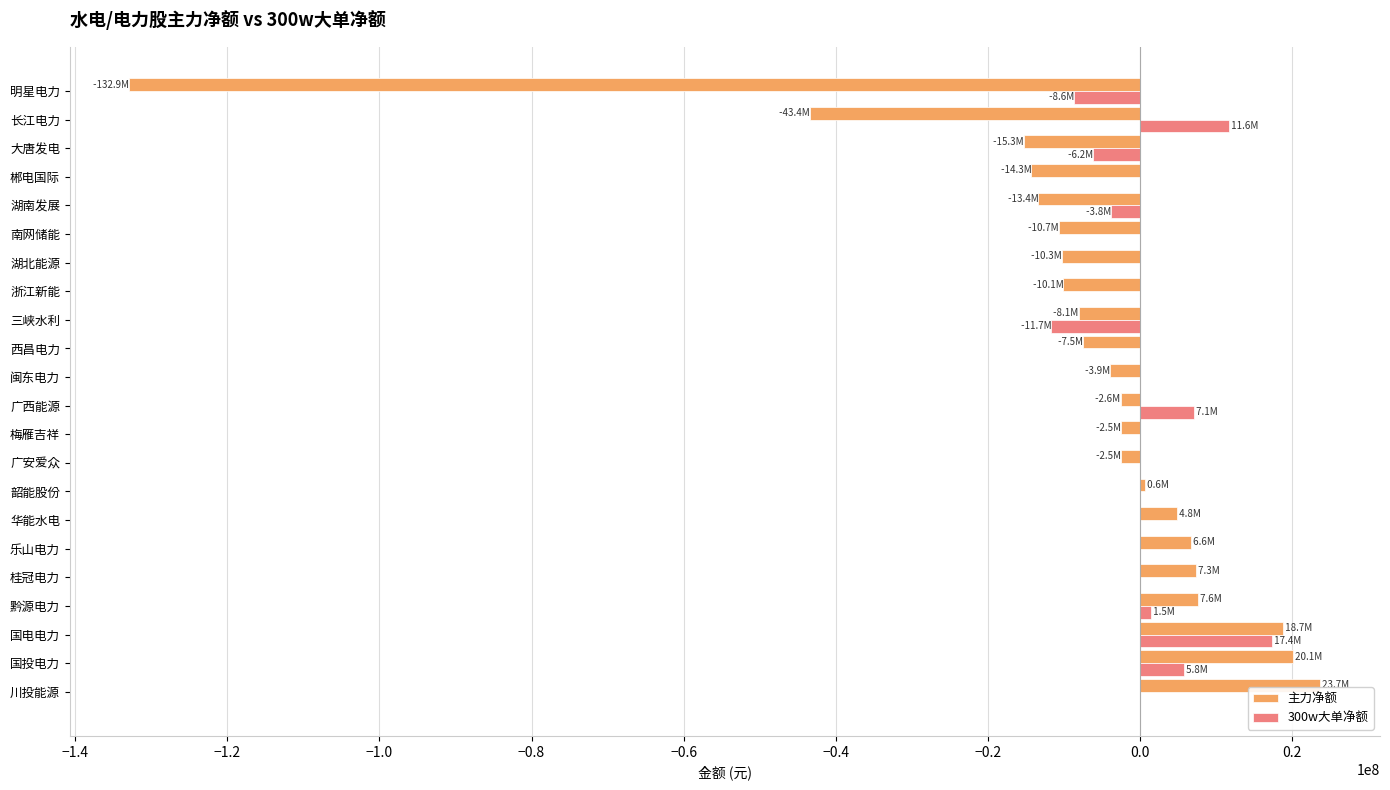

What value does the 主力净额 series have at 大唐发电?

-15273414